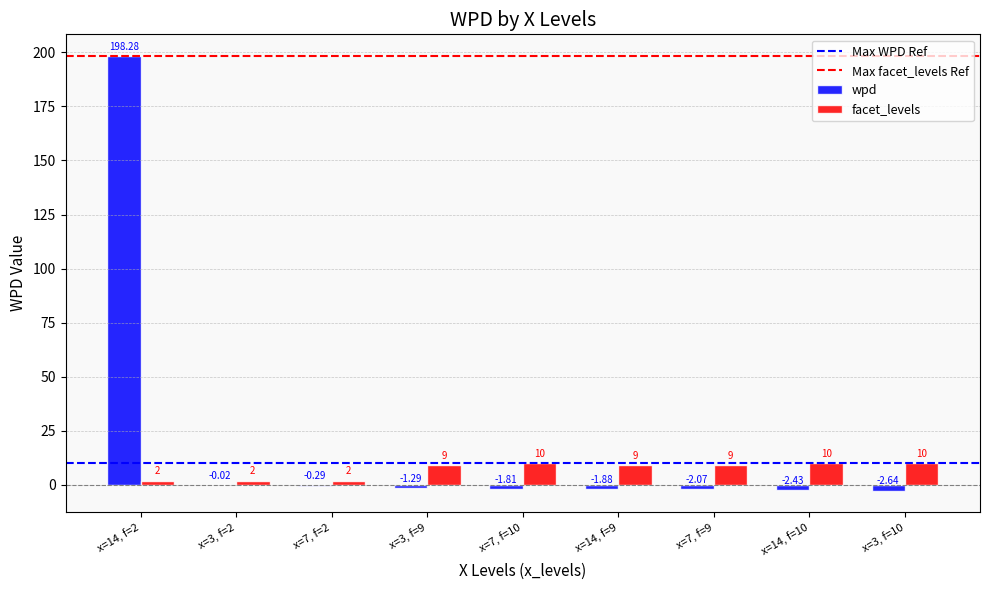

Between x=3, f=2 and x=3, f=9, which series saw the biggest shift?

facet_levels